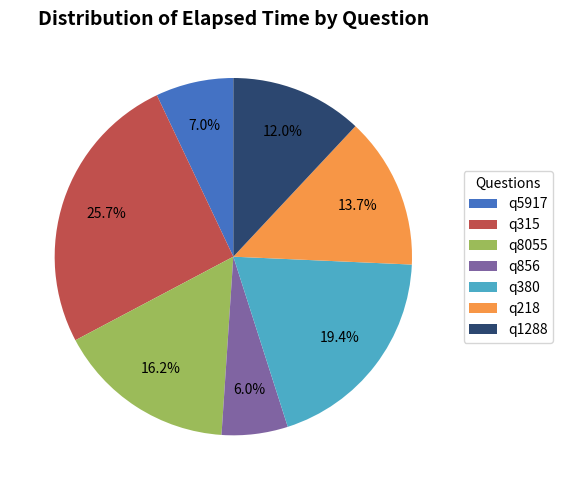

To the nearest percent, what is the difference between the largest and smallest slice percentages?

20%